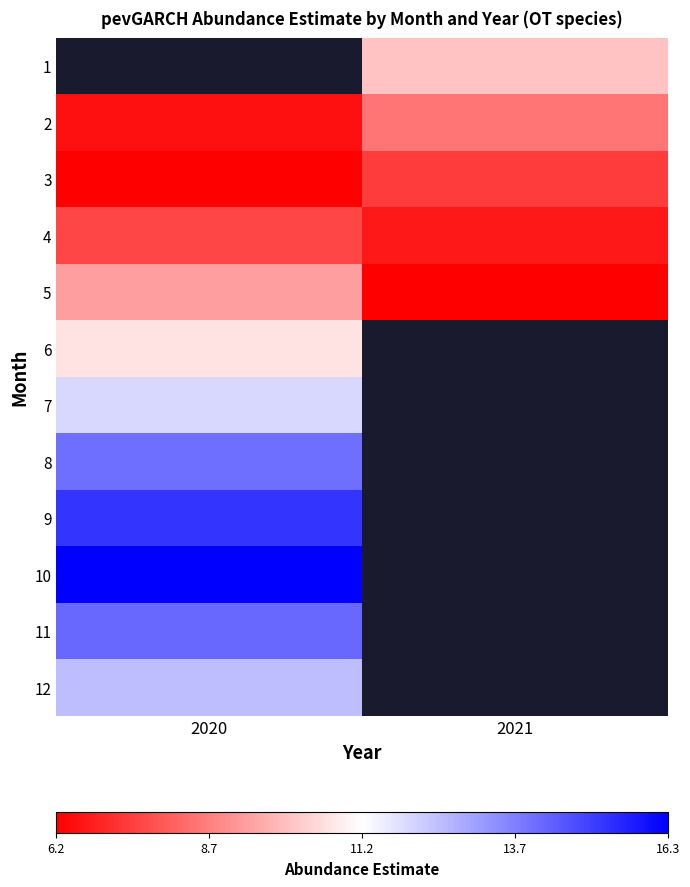

What is the difference between the maximum and minimum values in the 2 series?

2.0